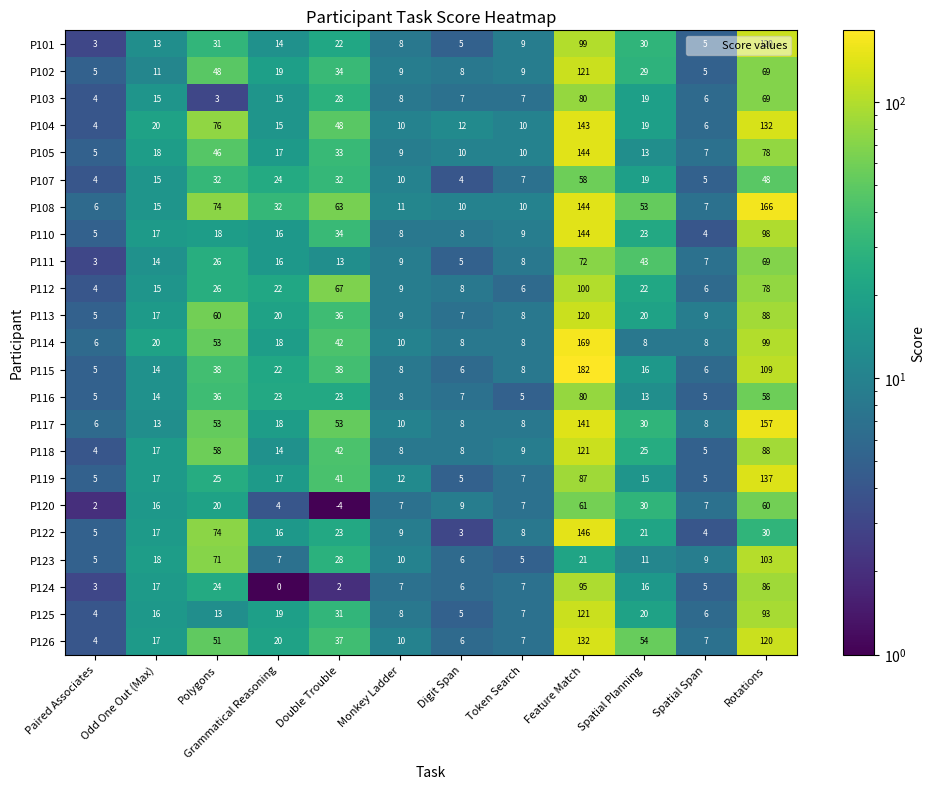

What is the maximum value shown in the chart?

182